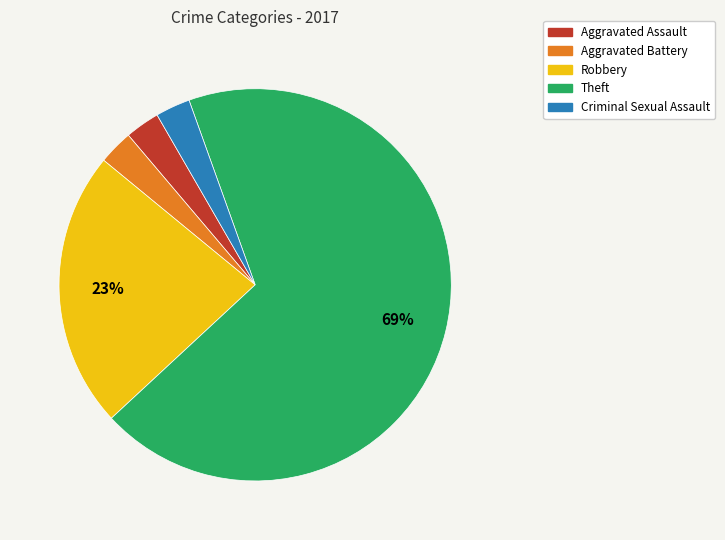

To the nearest percent, what is the difference between the Robbery and Criminal Sexual Assault slice percentages?

20%